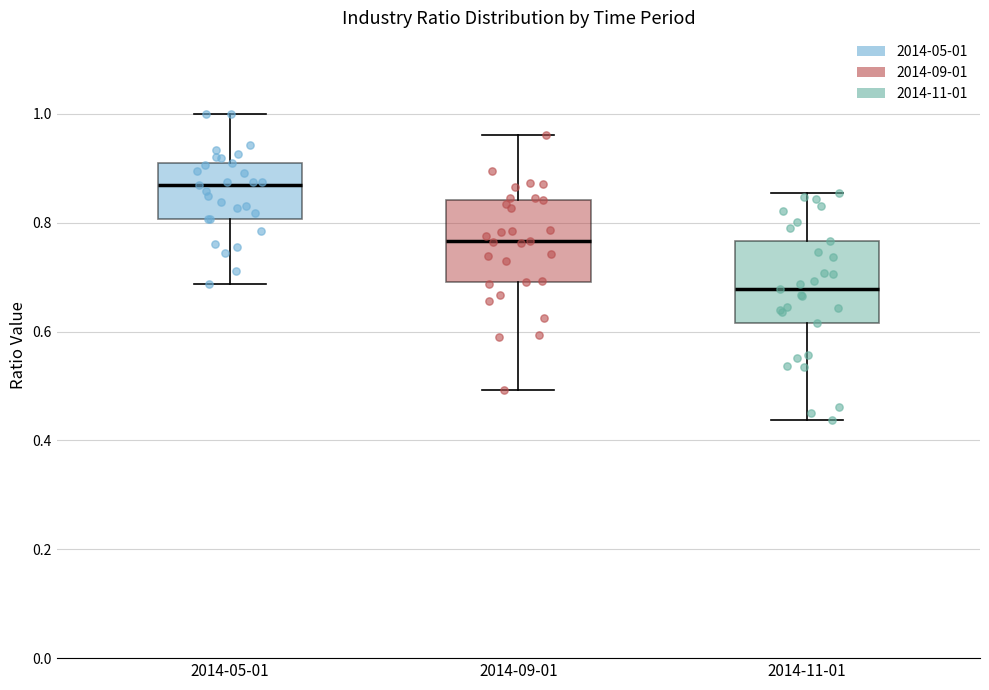

Where is the lower edge of the box for 2014-09-01 on the y-axis? The values are not printed on the chart, so give them approximately, as read against the axis.

0.70